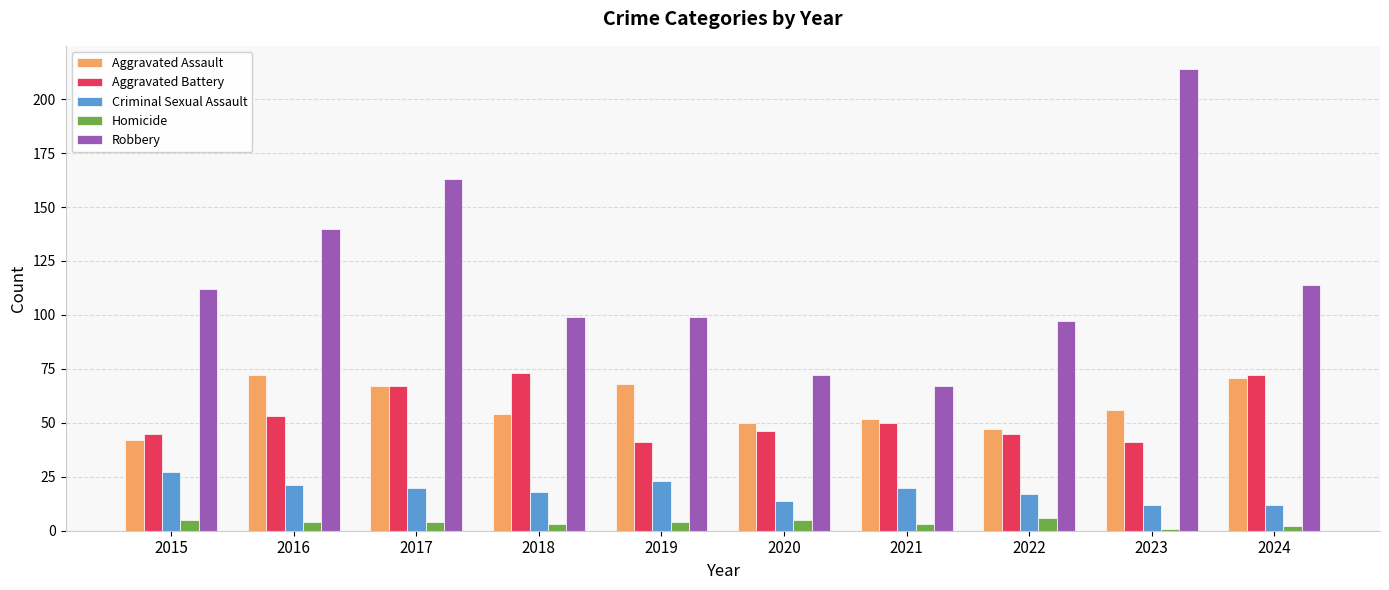

What is the value of the Robbery bar at the 8th from the left?

97